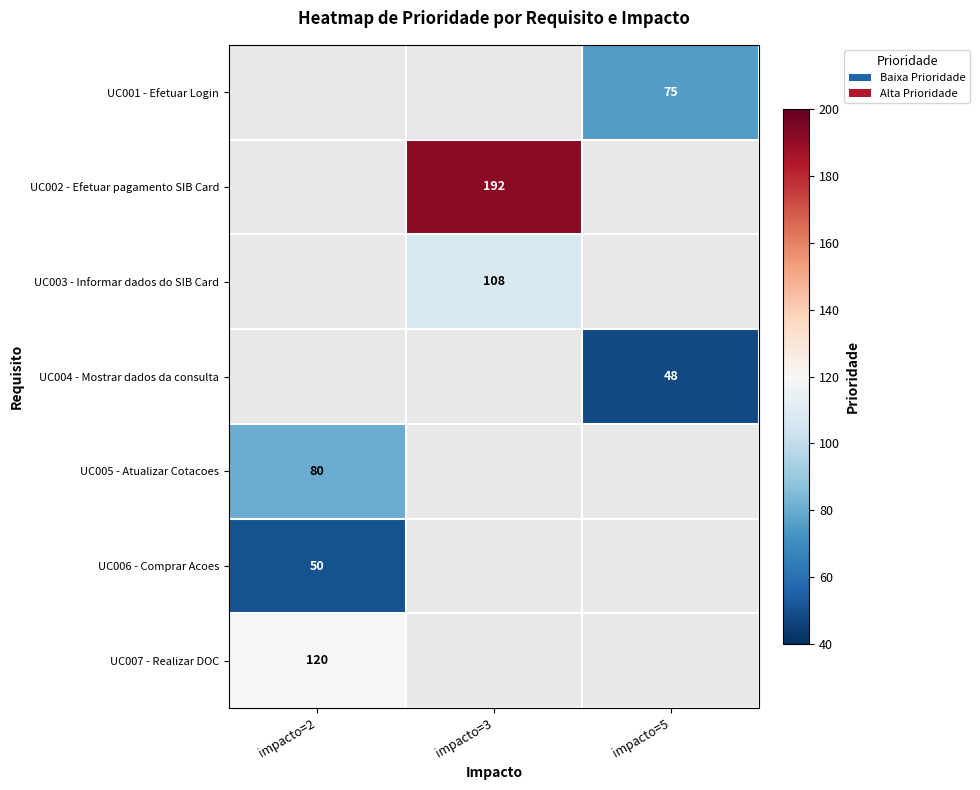

The value of UC003 - Informar dados do SIB Card at impacto=3 is 108. True or false?

True